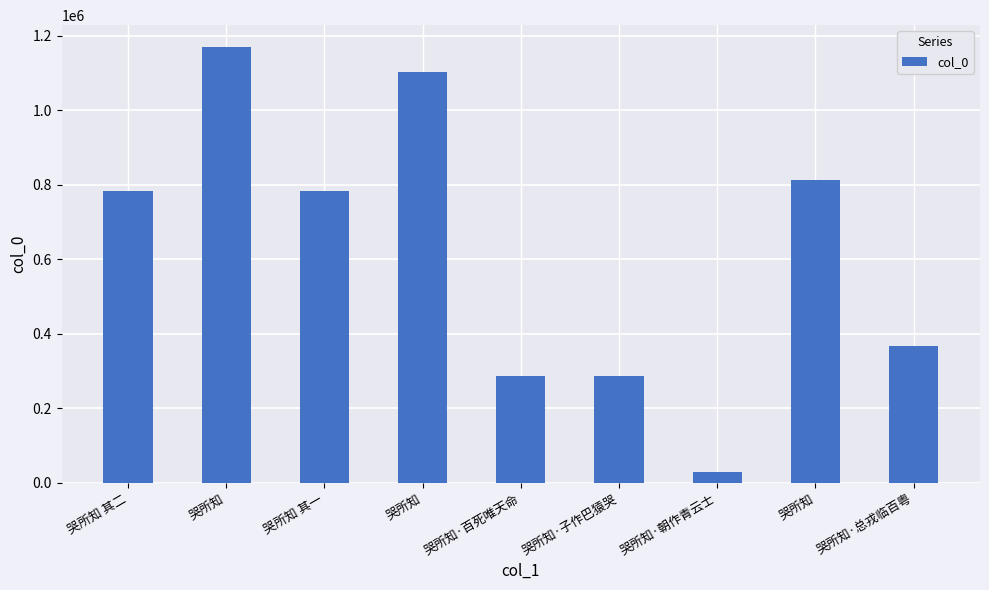

Reading right to left, transcribe all the data shown in this chart.

368600	813584	29249	286163	286181	1103558	784279	1169381	784280